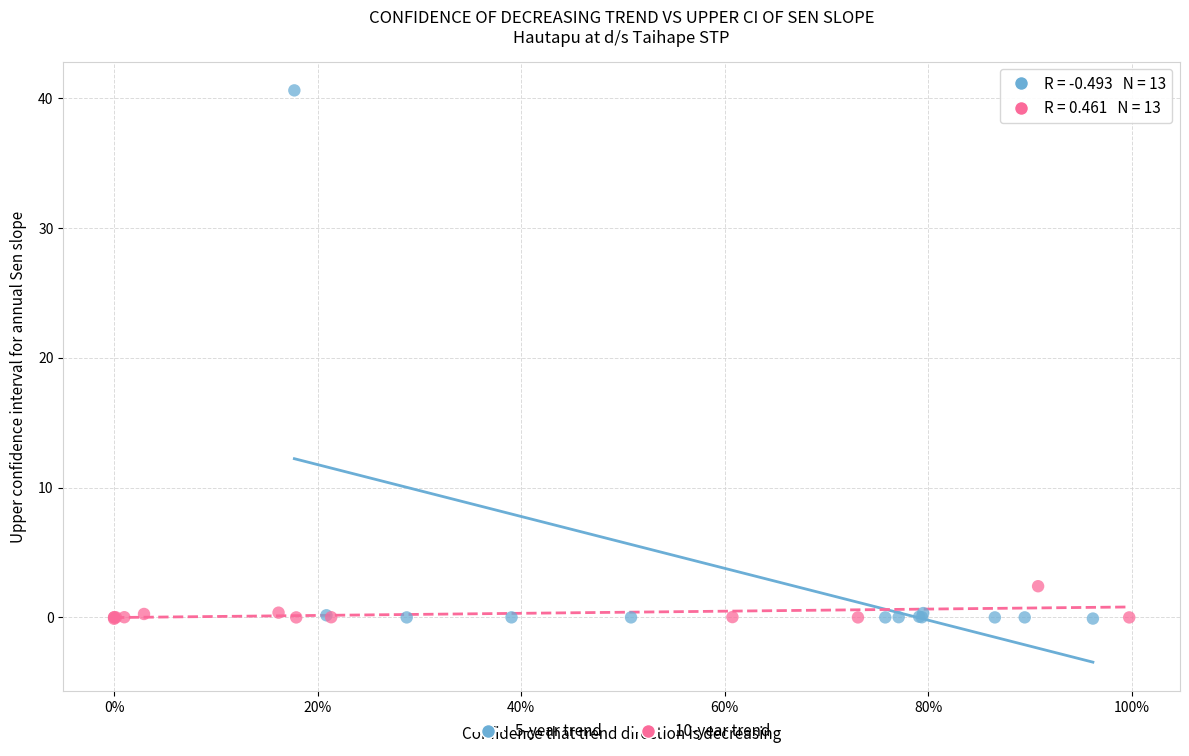

Which series contains the highest Y value?

5-year trend